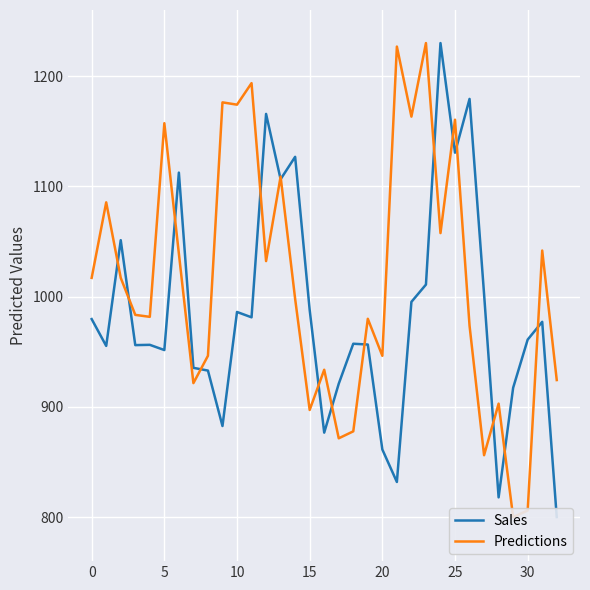

How many series are shown in this chart?

2